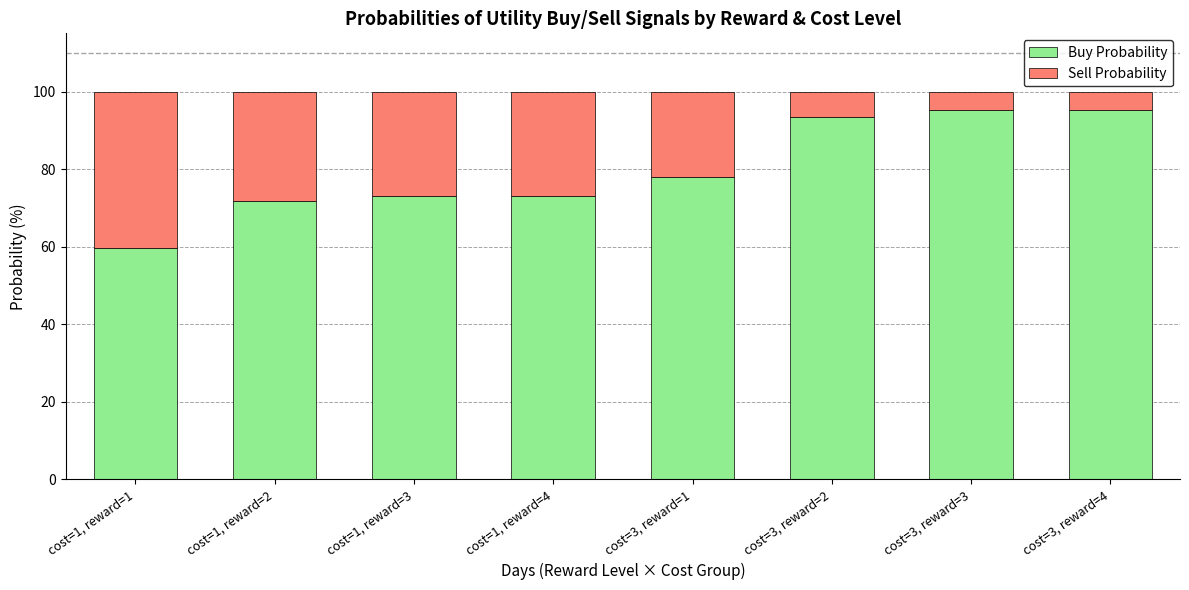

List the labels in order of Buy Probability value, largest first.

cost=3, reward=4, cost=3, reward=3, cost=3, reward=2, cost=3, reward=1, cost=1, reward=4, cost=1, reward=3, cost=1, reward=2, cost=1, reward=1